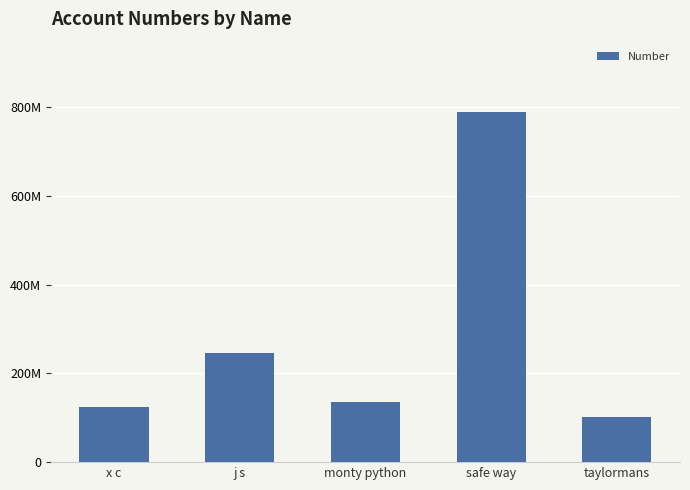

Reading right to left, extract all data points from this chart.

taylormans=102450690	safe way=789456321	monty python=135693201	j s=246810120	x c=123456789